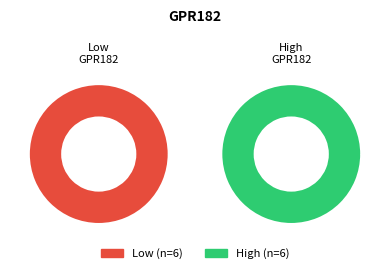

Is it true that 146218 is 6% of the pie?

True